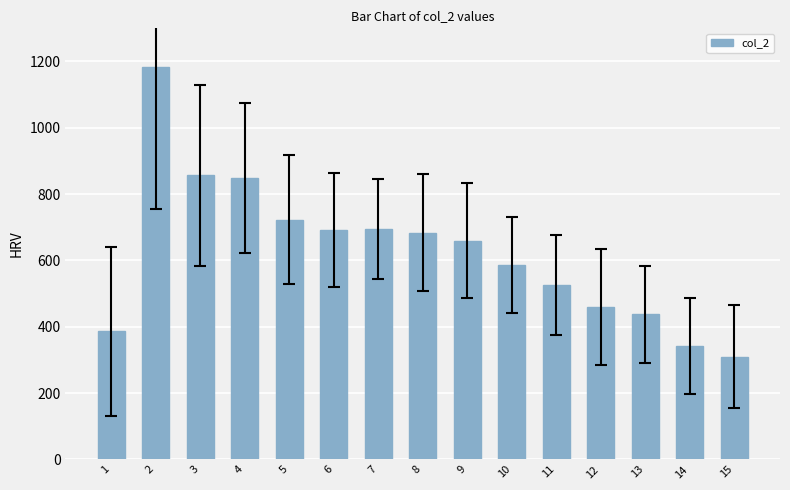

What is the greatest value displayed?

1184